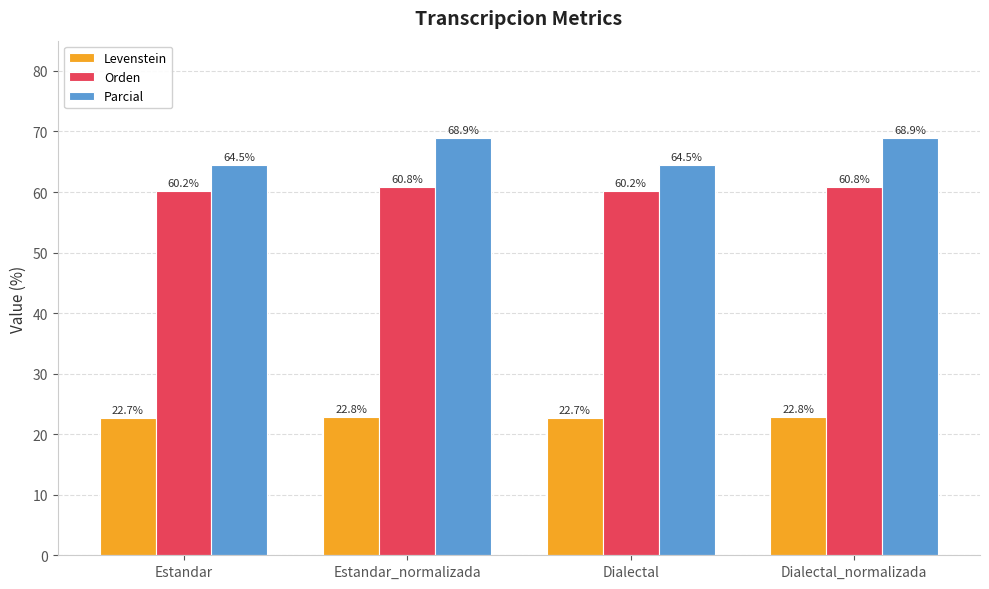

Which series has the largest total across all categories?

Parcial